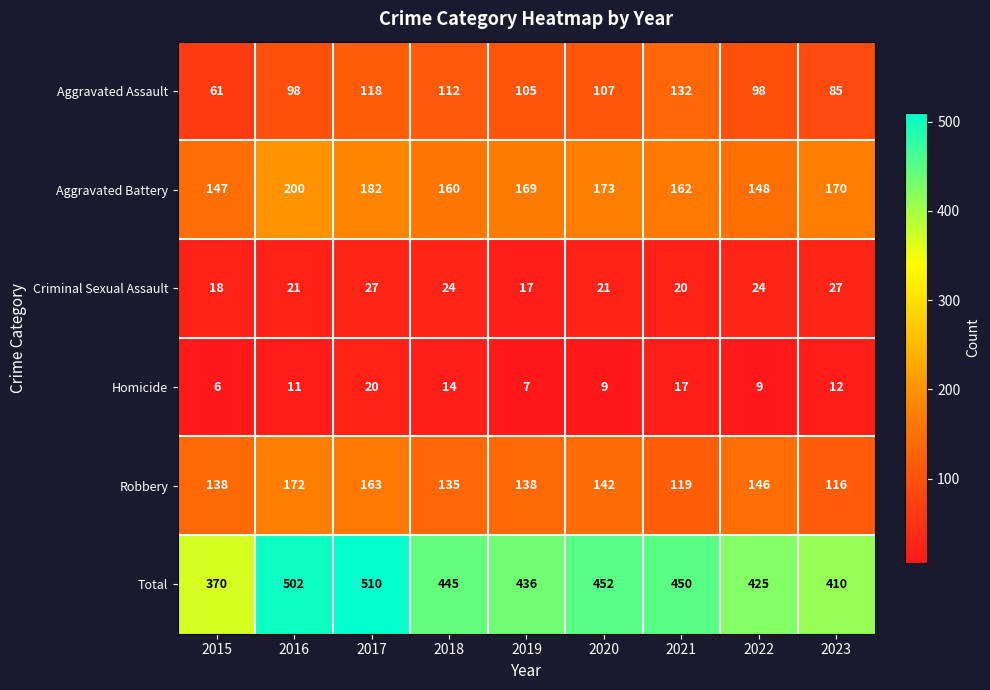

Count the number of categories in the chart.

9